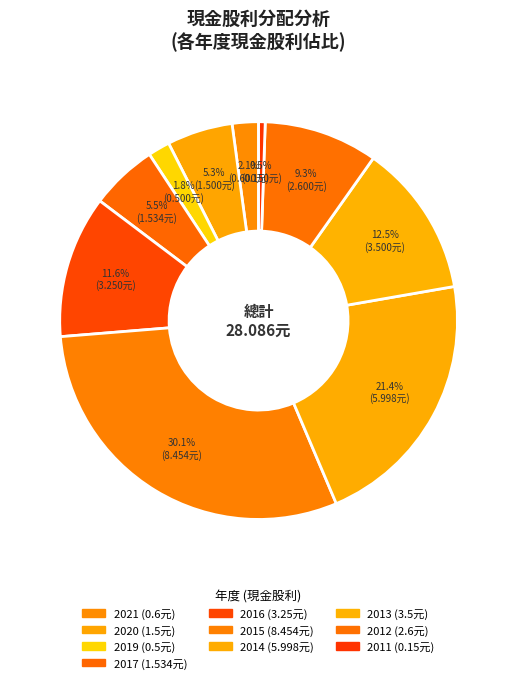

How many slices are in this pie chart?

10